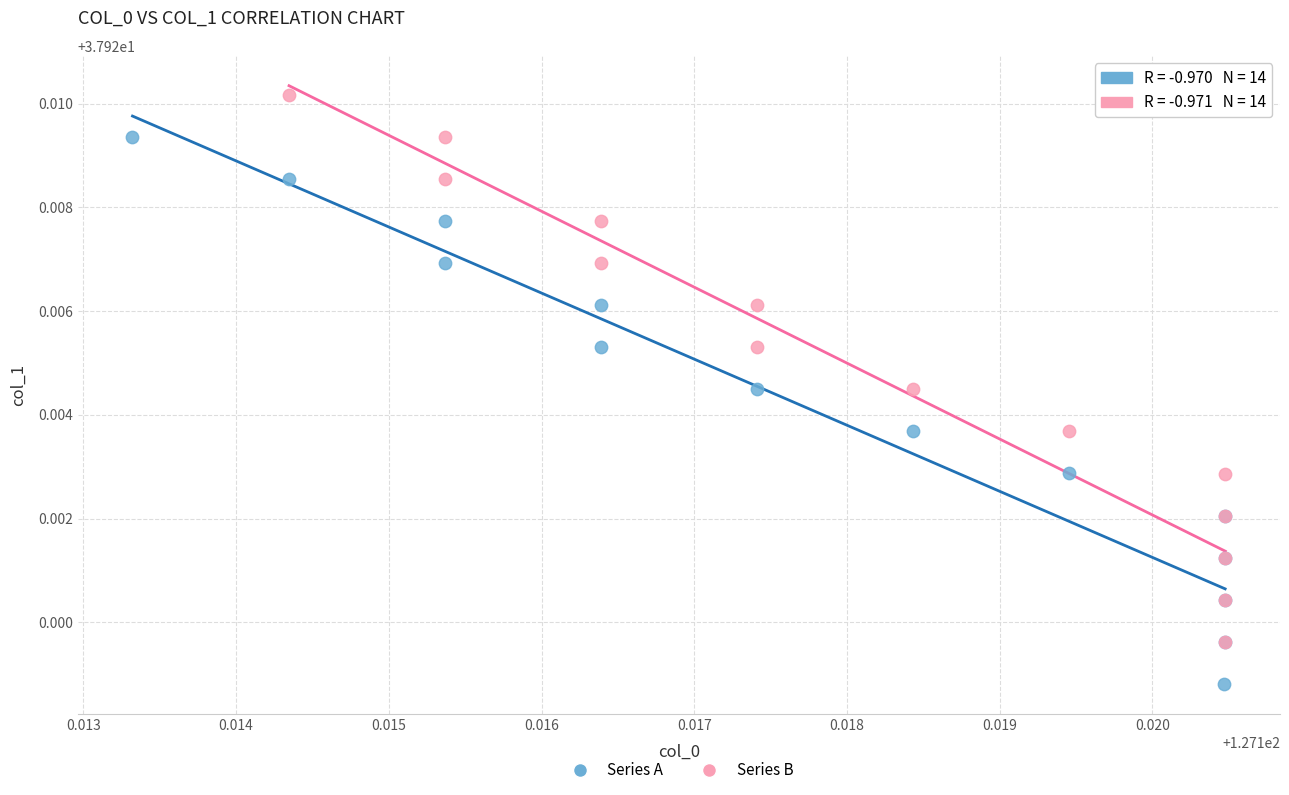

Which series reaches the maximum Y coordinate?

Series B